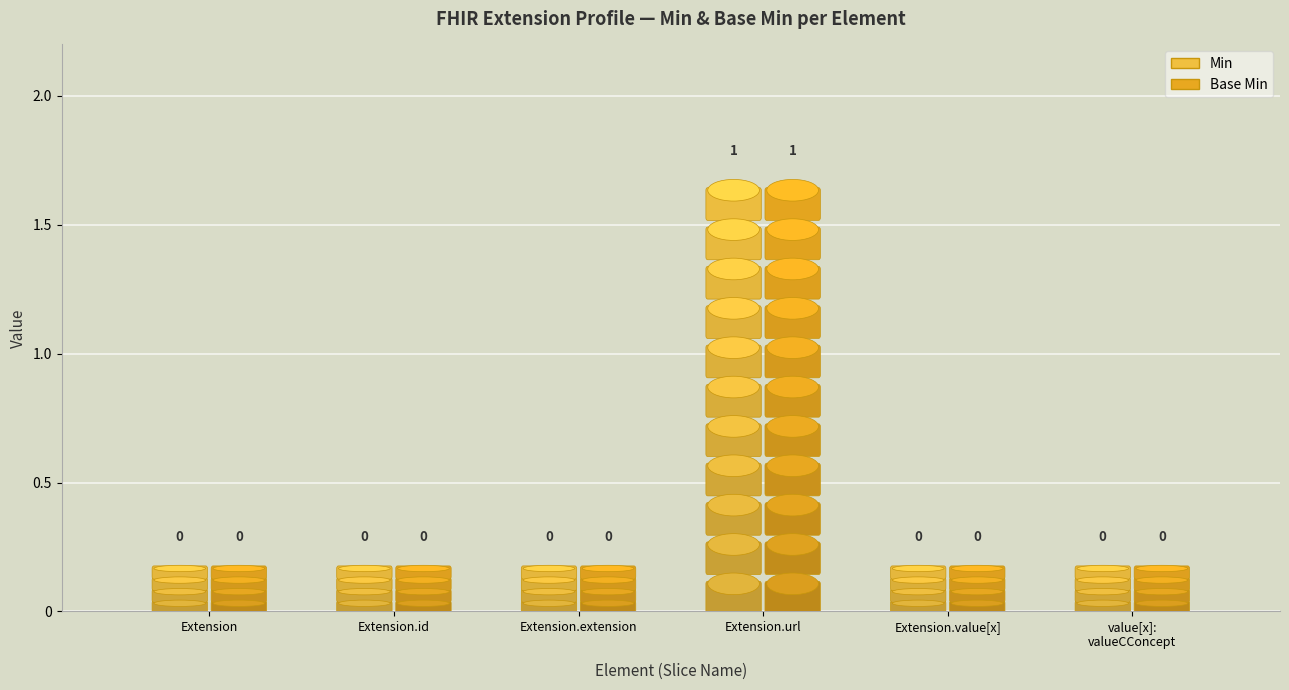

At which category is the sum across all series the highest?

Extension.url